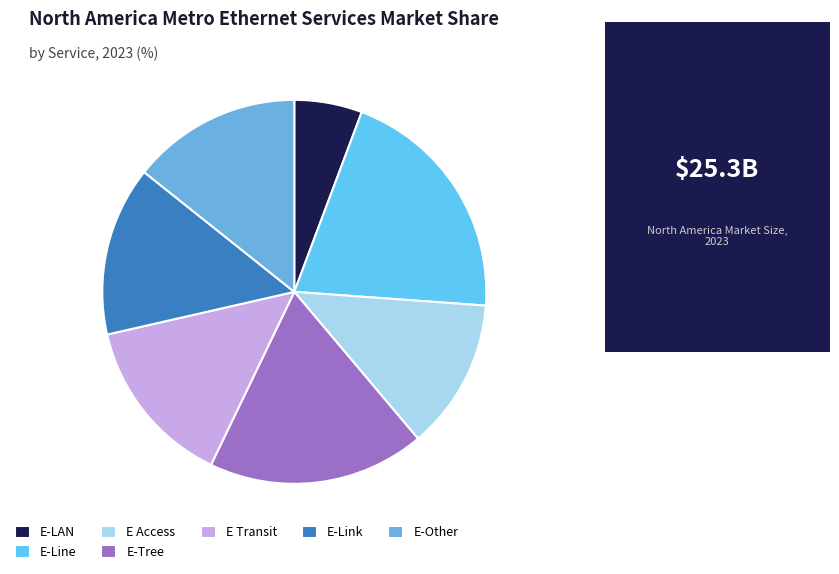

Which slice is the smallest?

E-LAN